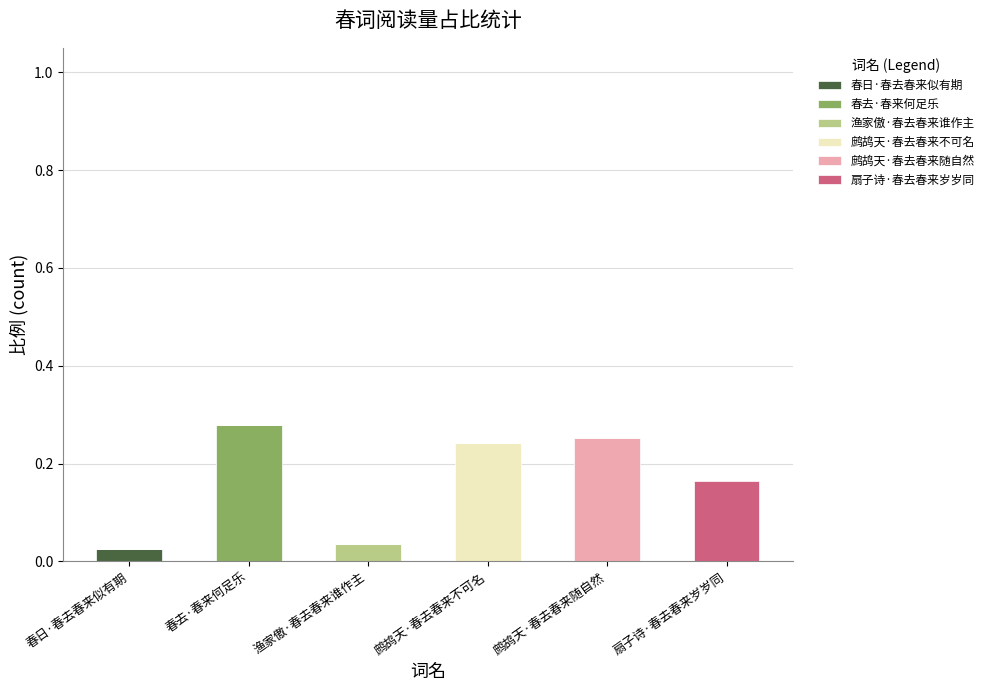

Which category has the highest value in the 春日·春去春来似有期 series?

春日·春去春来似有期